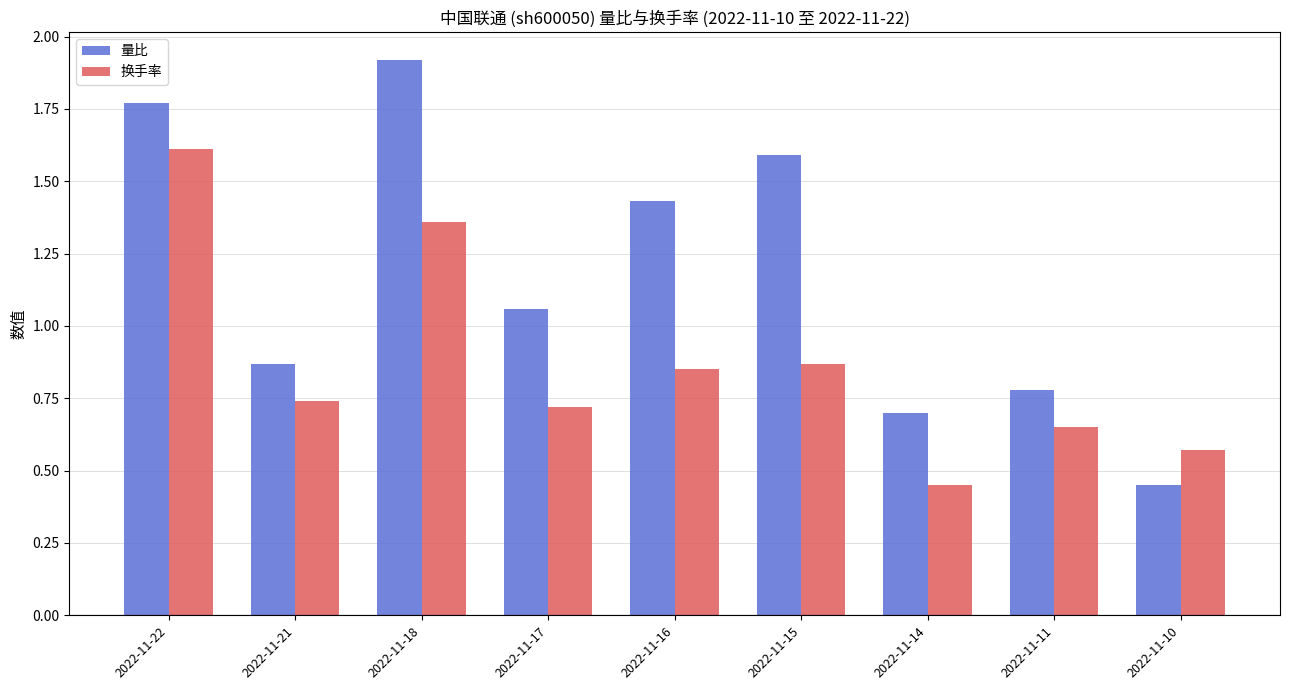

True or false: 量比 has a value of 1.8 at 2022-11-17.

False